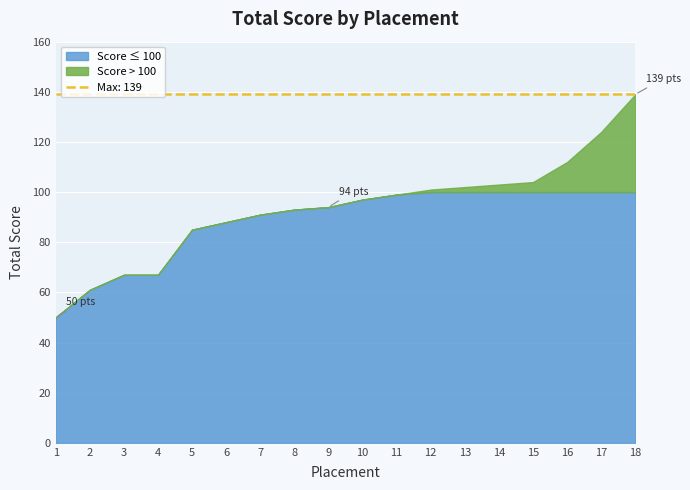

The chart shows a value of 93 at 8. True or false?

True